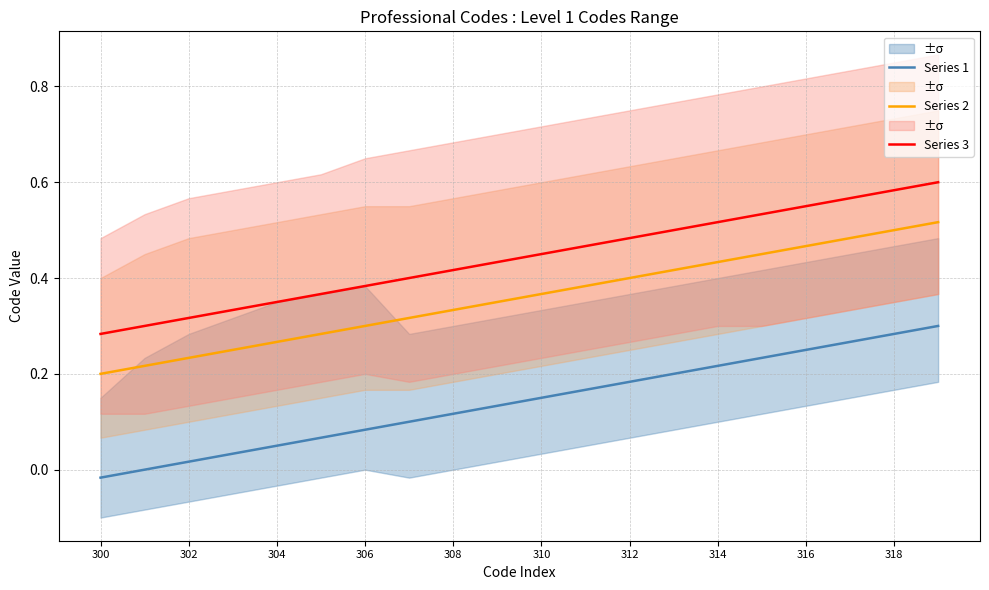

The Series 2 series shows 0.2 at 308. True or false?

False